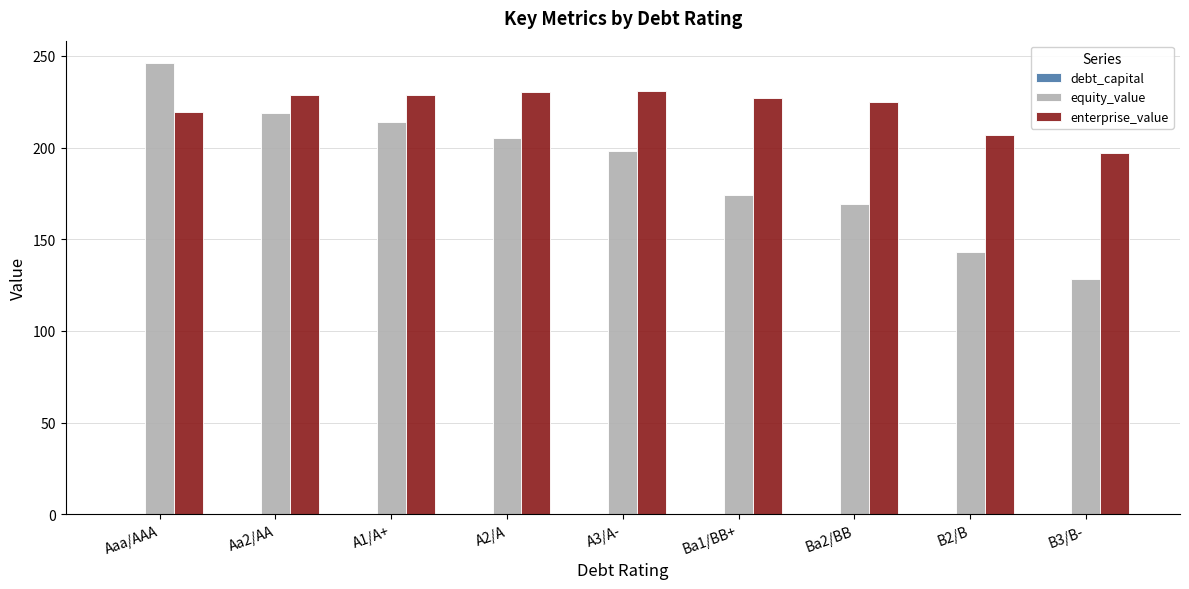

Is it true that enterprise_value equals 219.5 at Aaa/AAA?

True